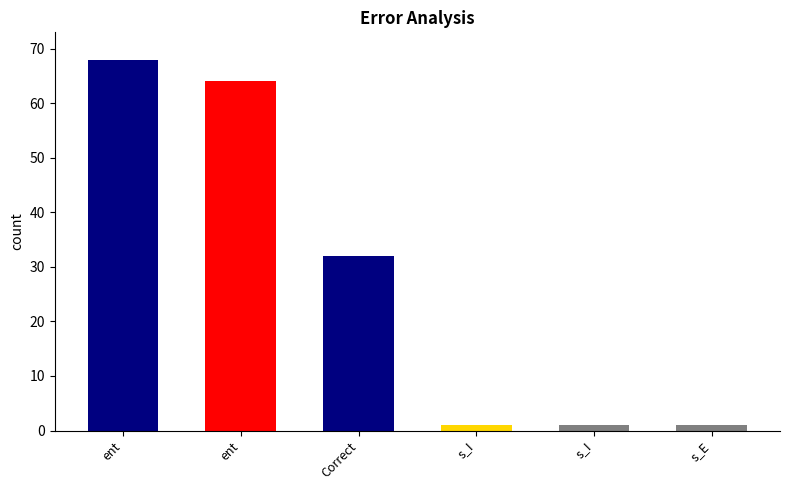

What is the maximum value shown in the chart?

68